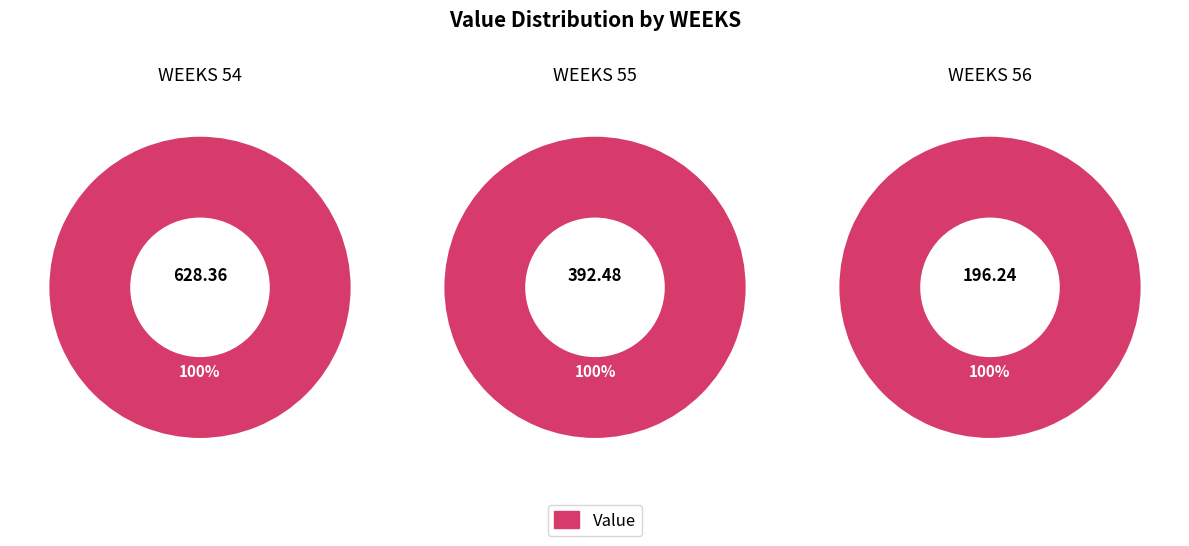

True or false: 54 accounts for 52% of the total.

True